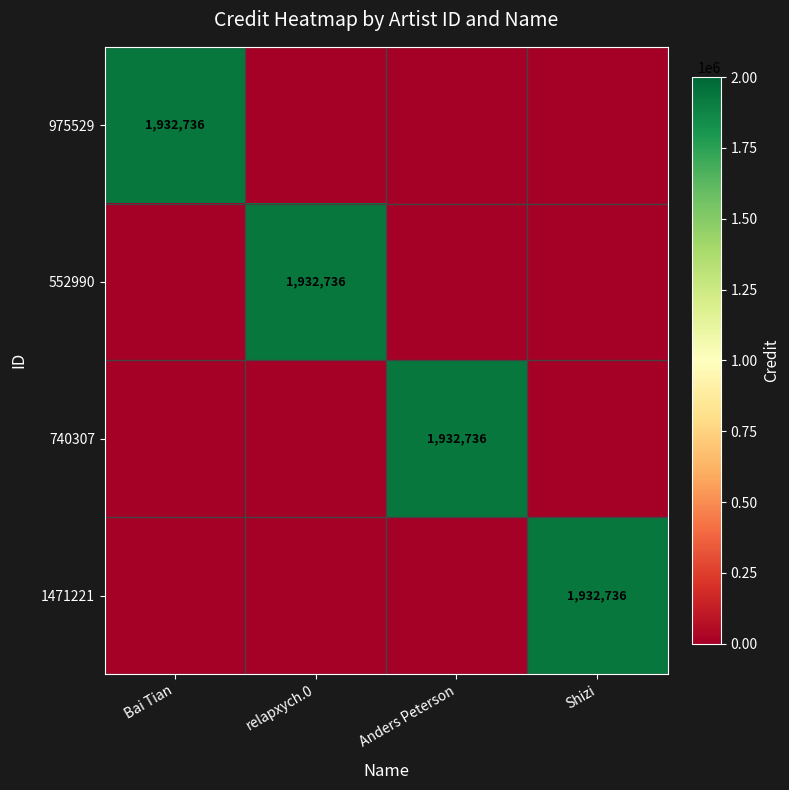

What is the difference between the highest and lowest values at relapxych.0?

1932736